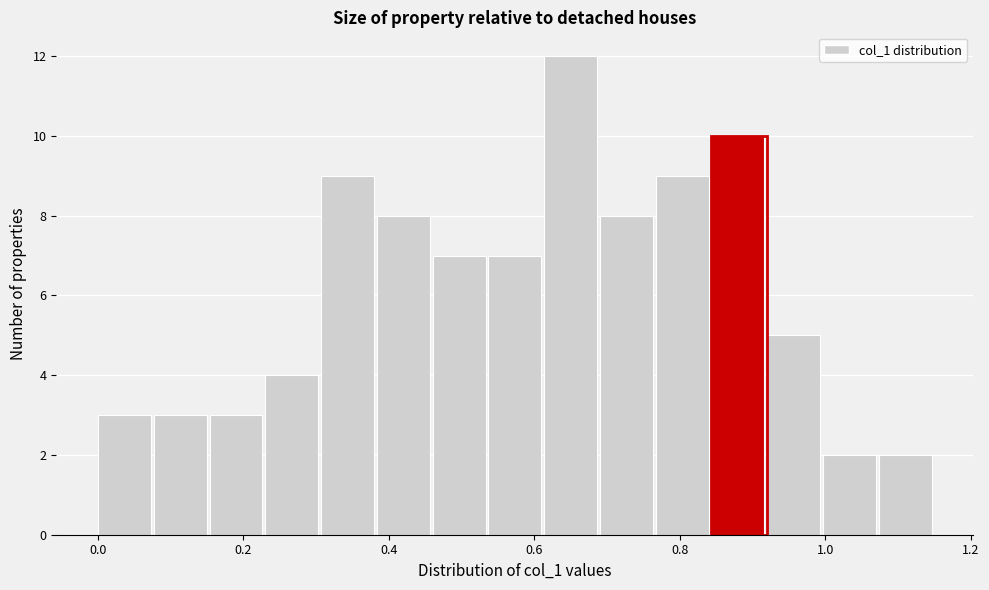

Read against the x-axis, roughly where is the centre of the tallest bar?

0.64